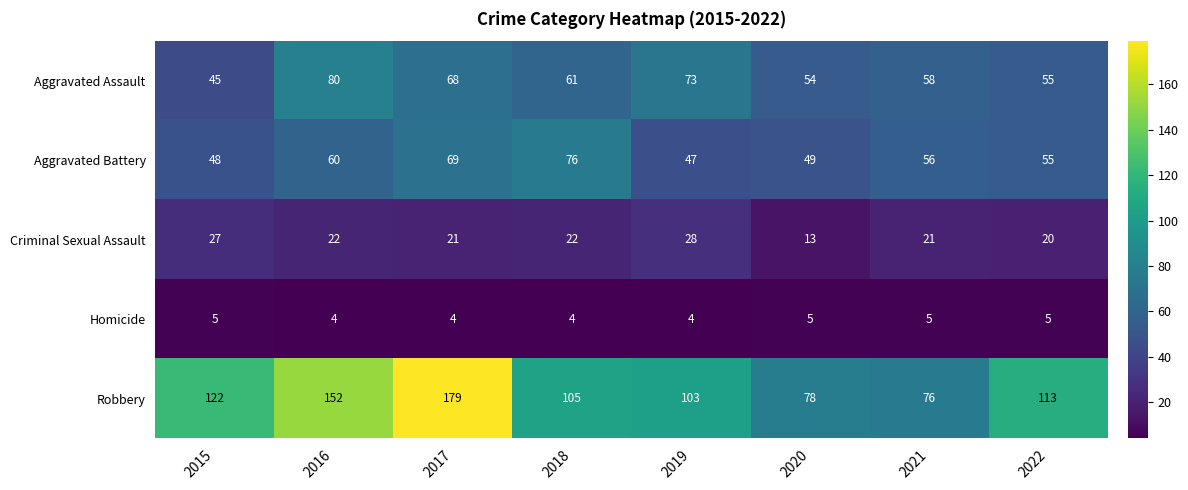

At 2016, list the series in order from smallest to largest.

Homicide, Criminal Sexual Assault, Aggravated Battery, Aggravated Assault, Robbery